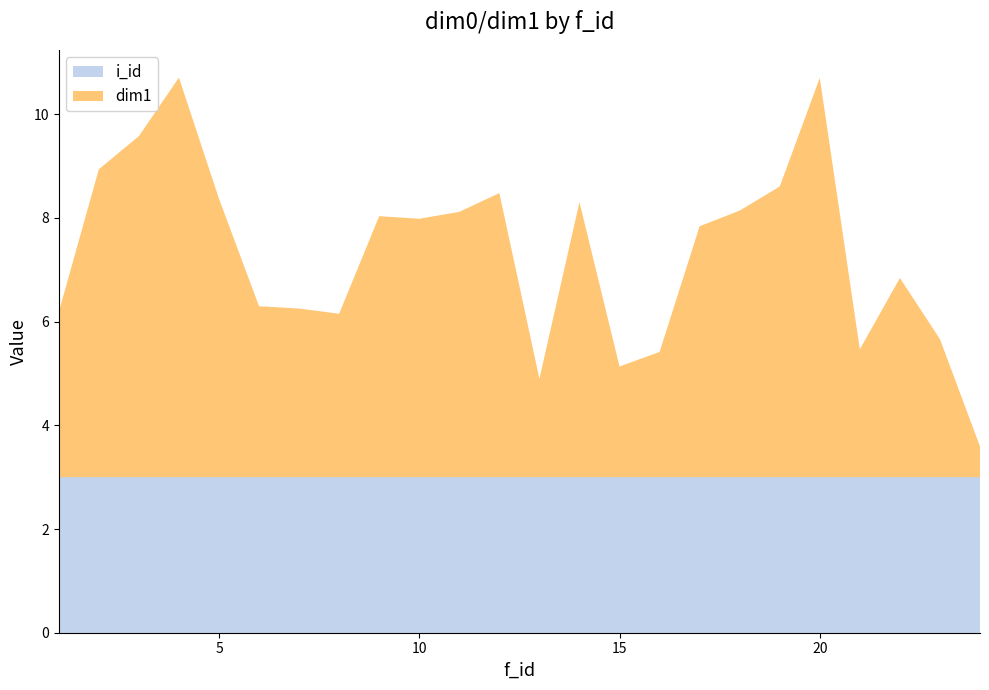

Reading left to right, extract all data points from this chart.

dim1: 1=3.2	2=5.9	3=6.6	4=7.7	5=5.4	6=3.3	7=3.3	8=3.2	9=5.0	10=5.0	11=5.1	12=5.5	13=1.9	14=5.3	15=2.1	16=2.4	17=4.8	18=5.1	19=5.6	20=7.7	21=2.5	22=3.8	23=2.7	24=0.6
i_id: 1=3.0	2=3.0	3=3.0	4=3.0	5=3.0	6=3.0	7=3.0	8=3.0	9=3.0	10=3.0	11=3.0	12=3.0	13=3.0	14=3.0	15=3.0	16=3.0	17=3.0	18=3.0	19=3.0	20=3.0	21=3.0	22=3.0	23=3.0	24=3.0